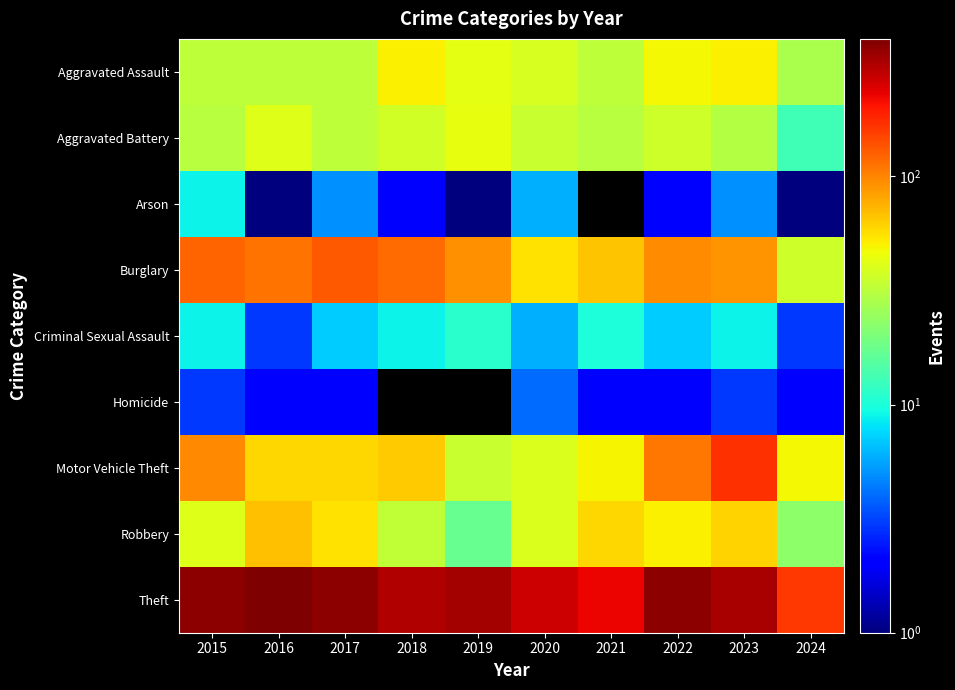

At which category is the sum across all series the highest?

2023